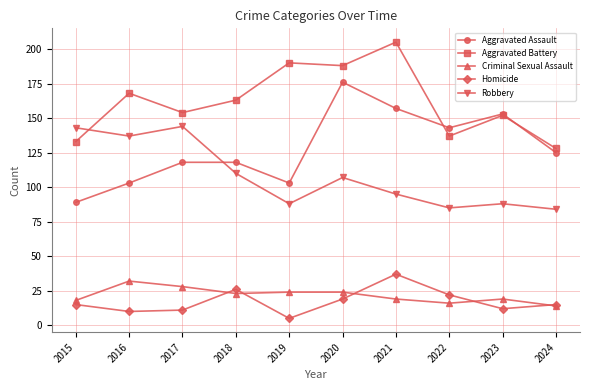

Which series changed the most between 2023 and 2024?

Aggravated Assault